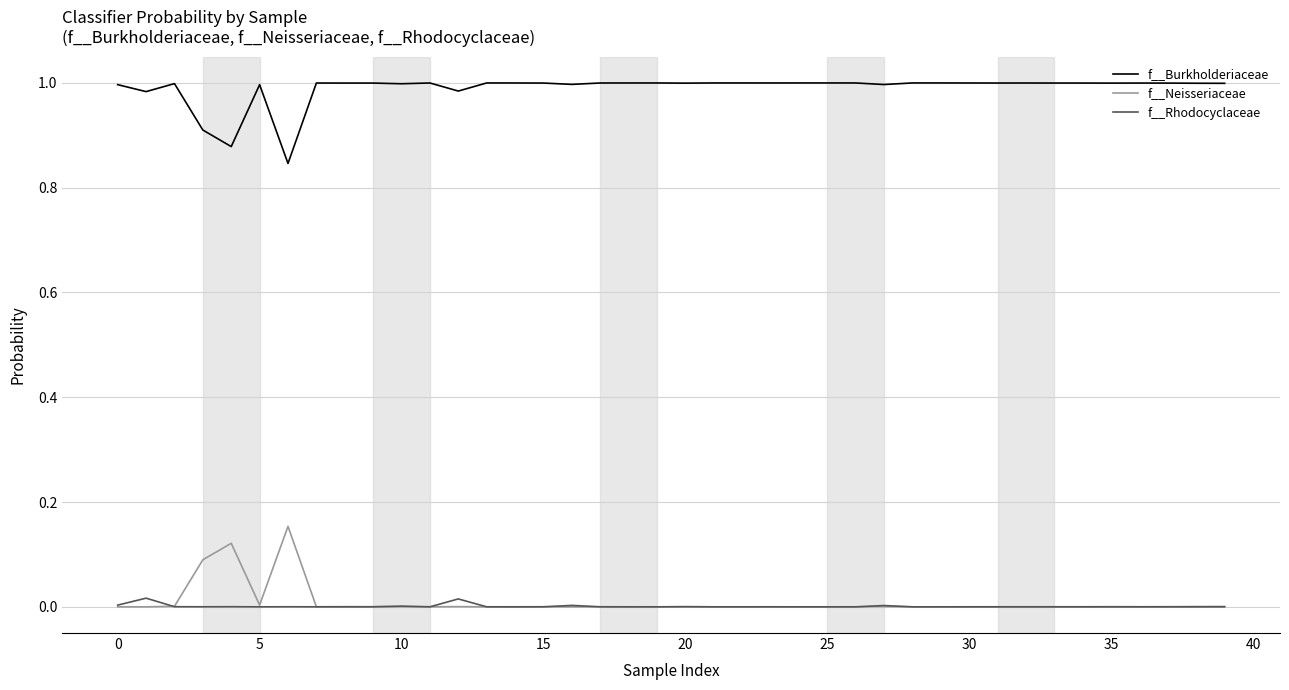

Which series has the largest total across all categories?

f__Burkholderiaceae